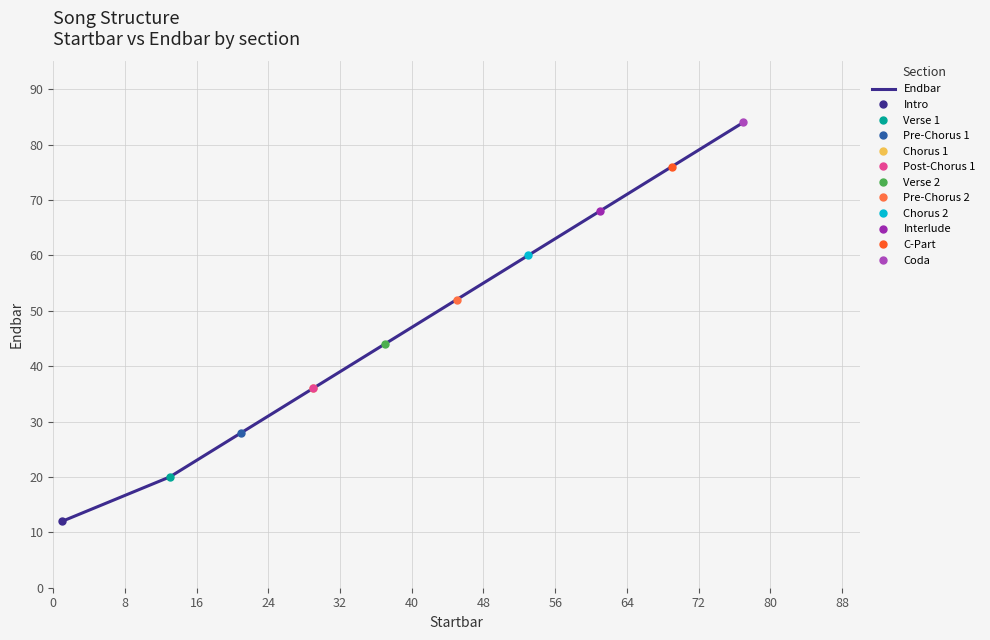

The chart shows a value of 41 at 72. True or false?

False